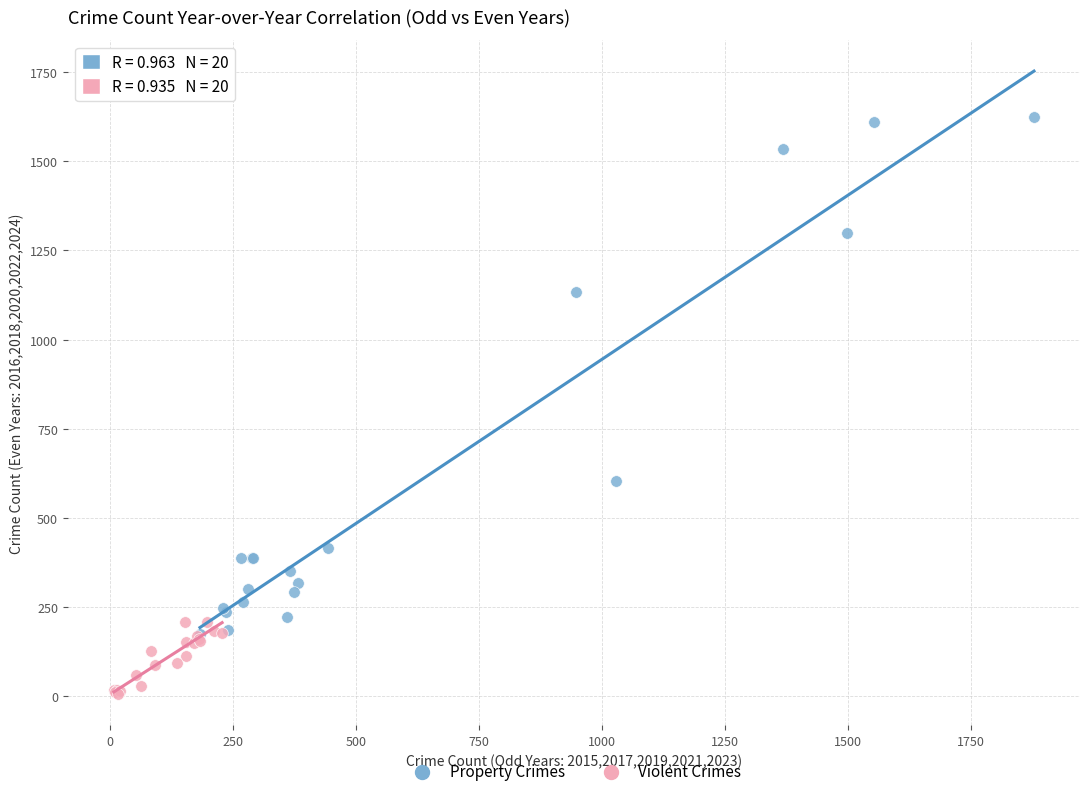

Which series reaches the minimum Y coordinate?

Violent Crimes